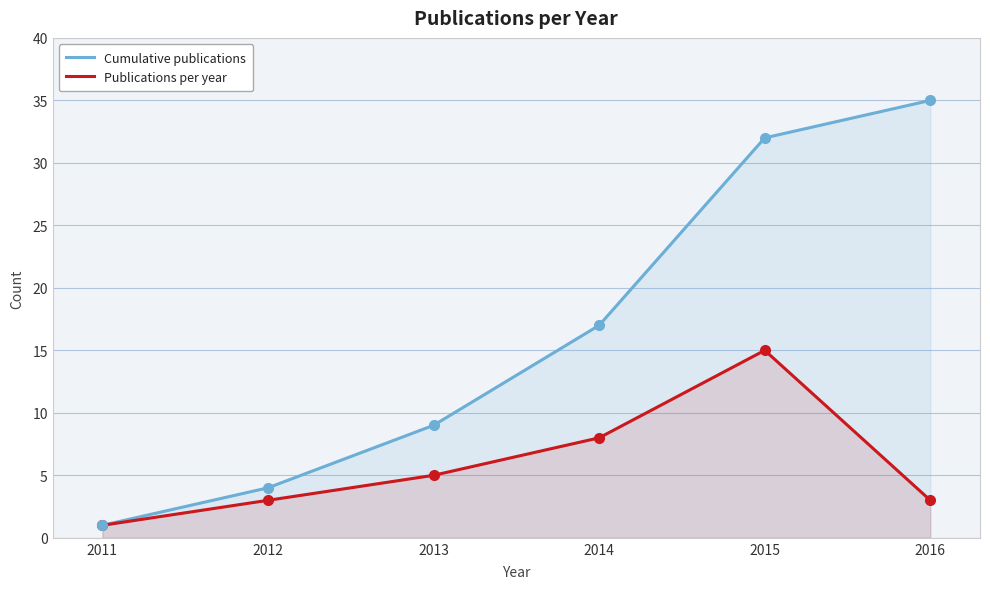

How many values in the Publications per year series are below 5?

3